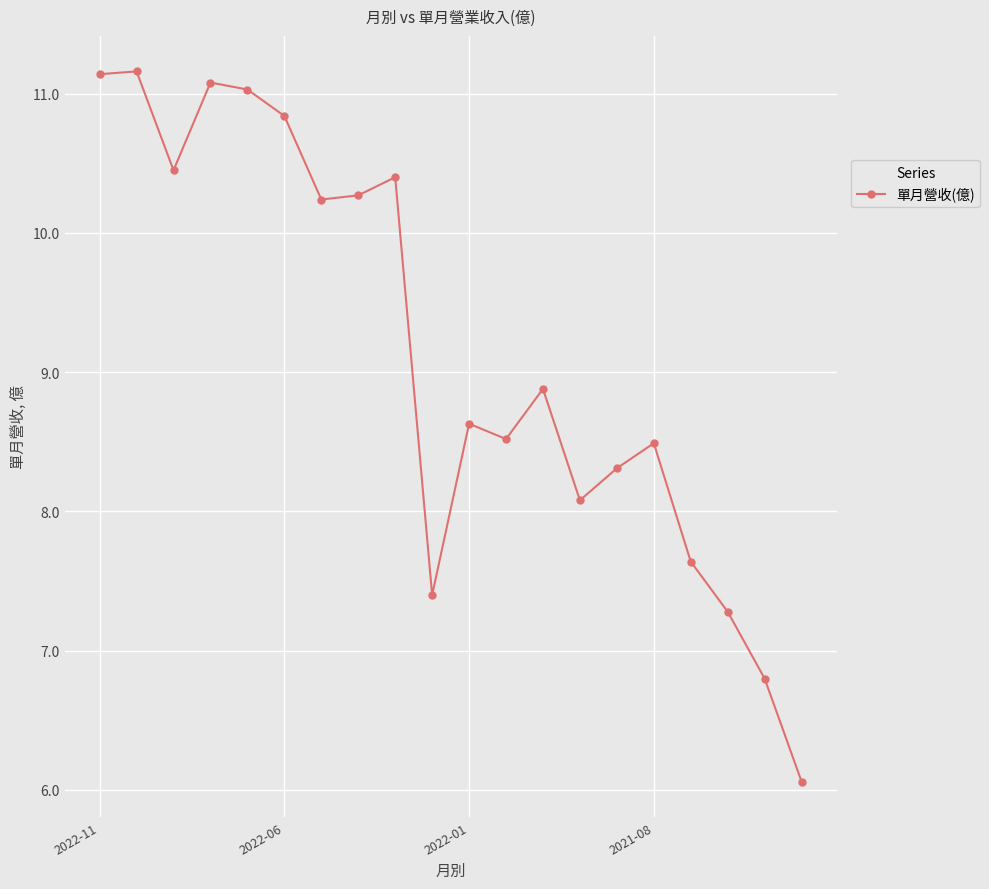

What is the maximum value shown in the chart?

11.2